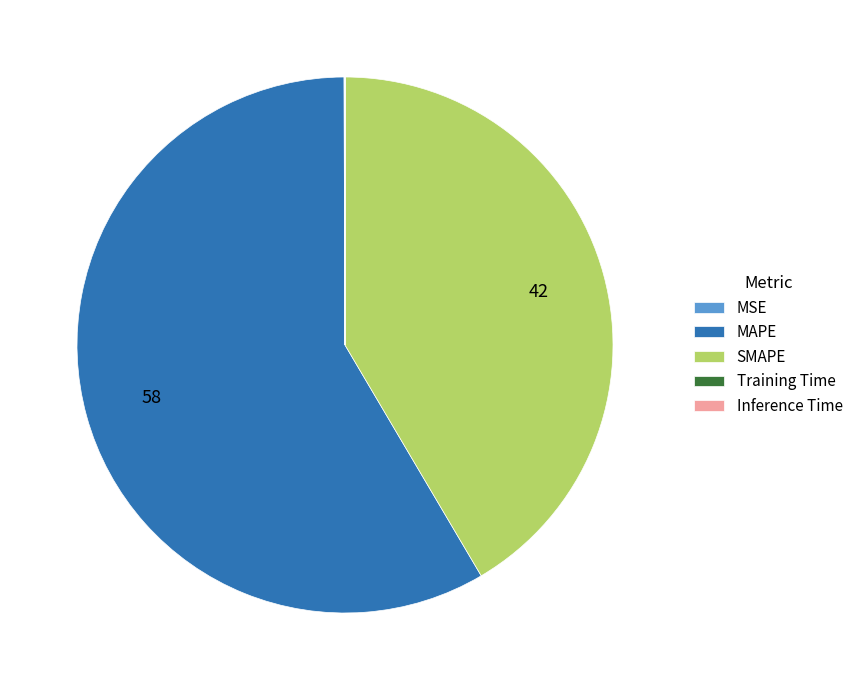

Do SMAPE and MAPE together represent more than half of the pie?

Yes